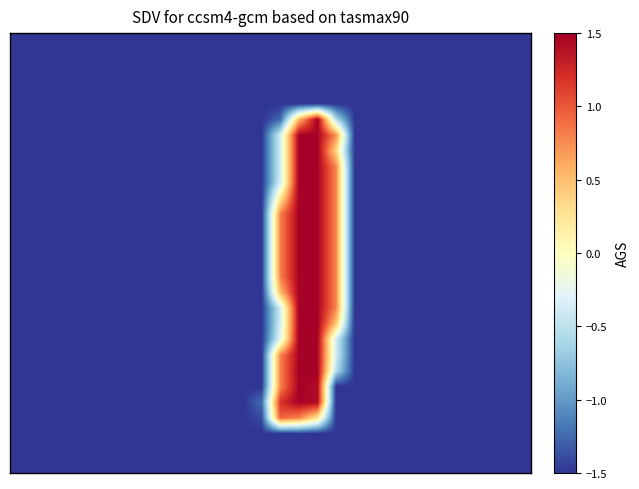

How many distinct data groups are displayed?

28